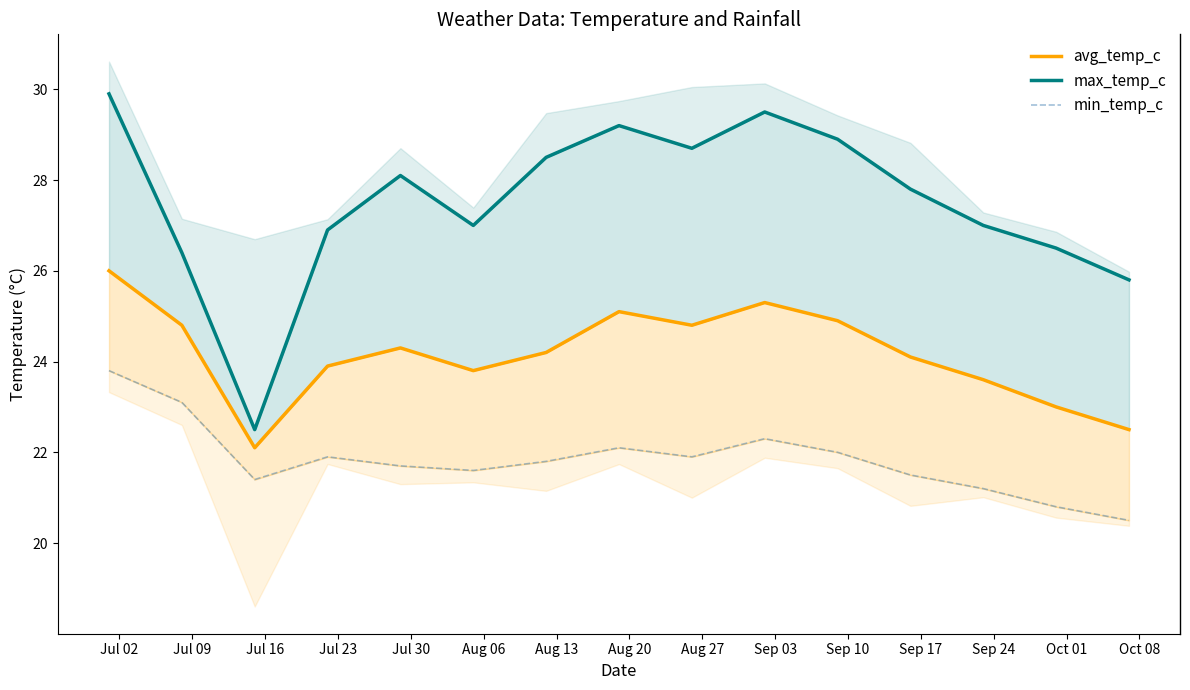

What is the sum of all avg_temp_c values?

362.4